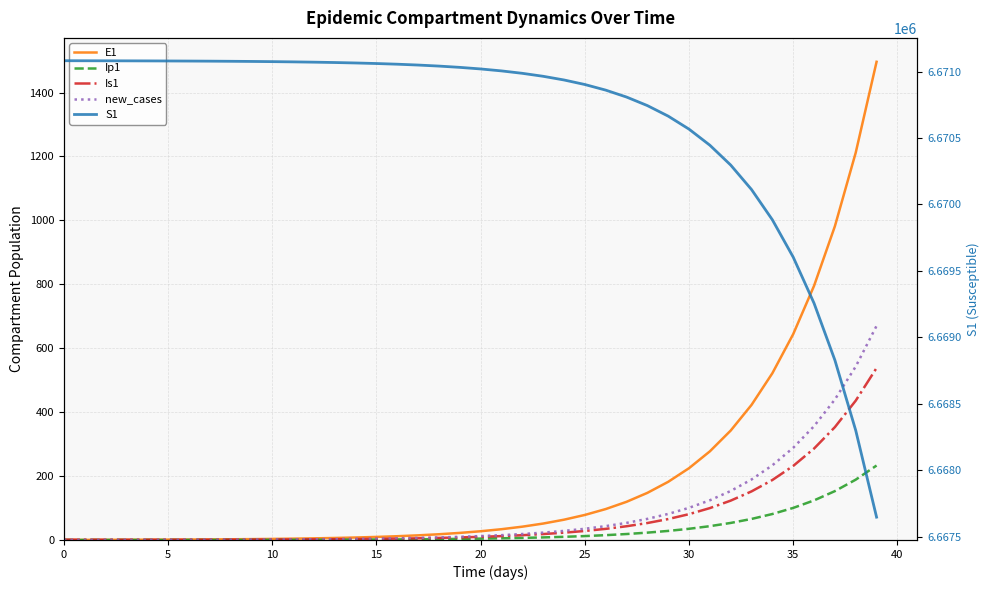

The Is1 series shows 4.1 at 18. True or false?

False